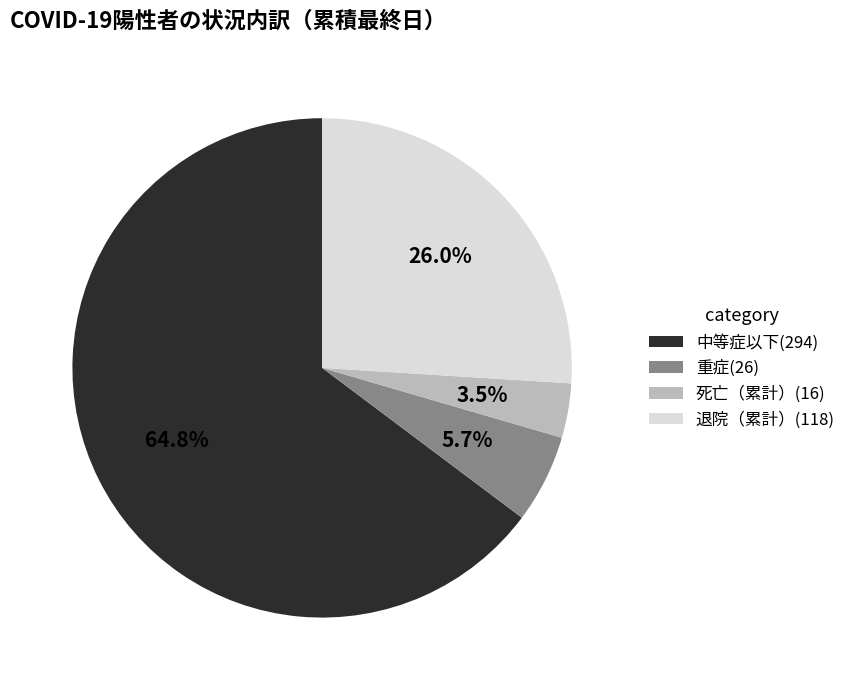

Rank the categories by value from lowest to highest.

死亡（累計）, 重症, 退院（累計）, 中等症以下